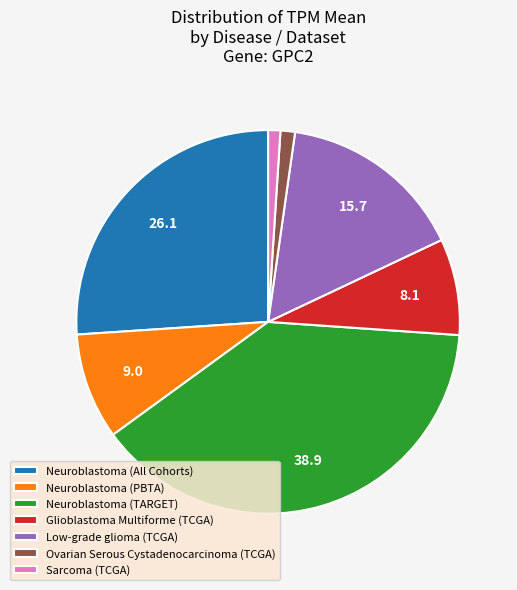

What is the largest slice in the pie chart?

Neuroblastoma (TARGET)